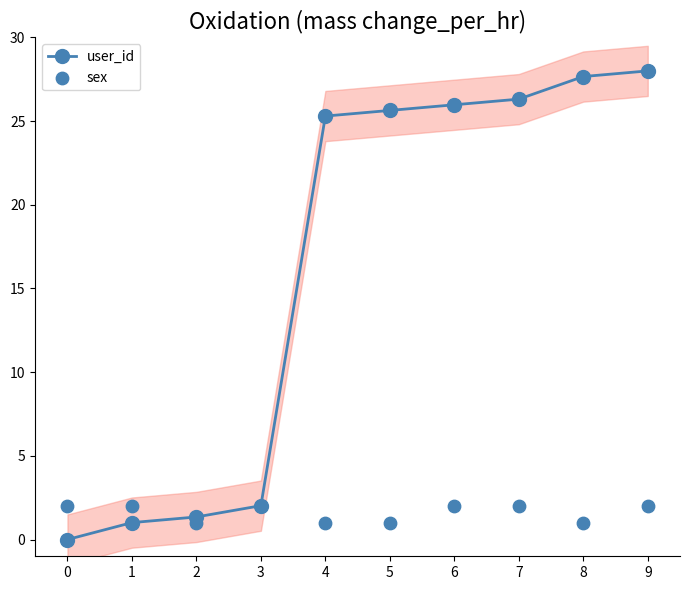

What is the total value across all series at 7?

28.3